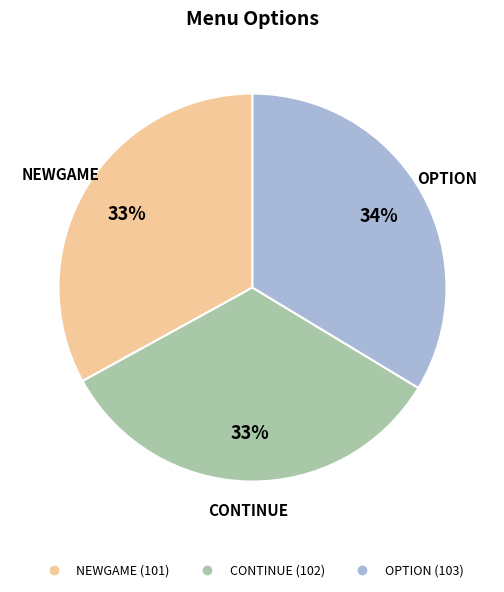

The OPTION slice represents 23% of the pie. True or false?

False